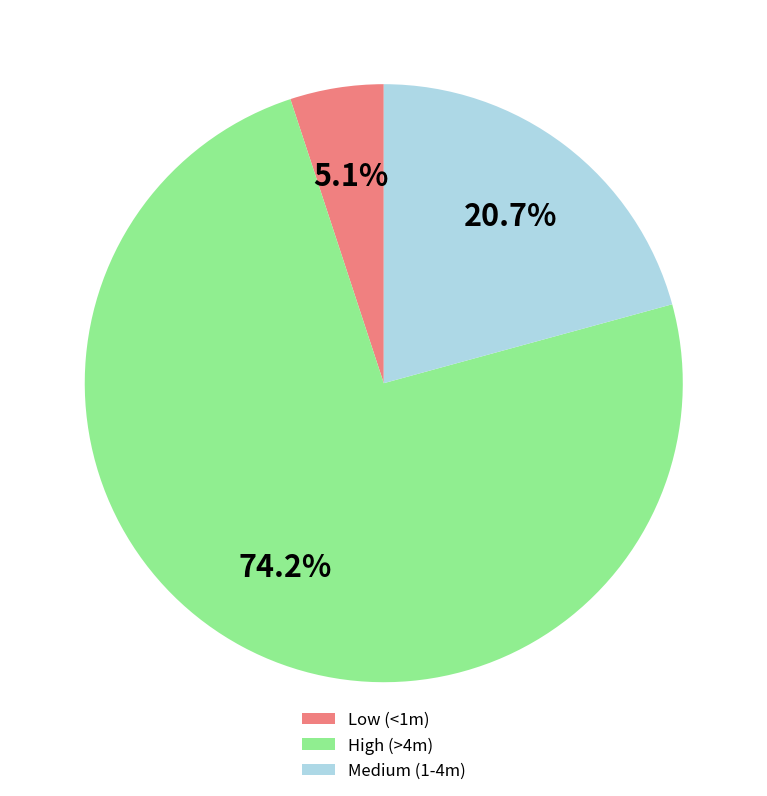

What is the smallest slice in the pie chart?

Low (<1m)